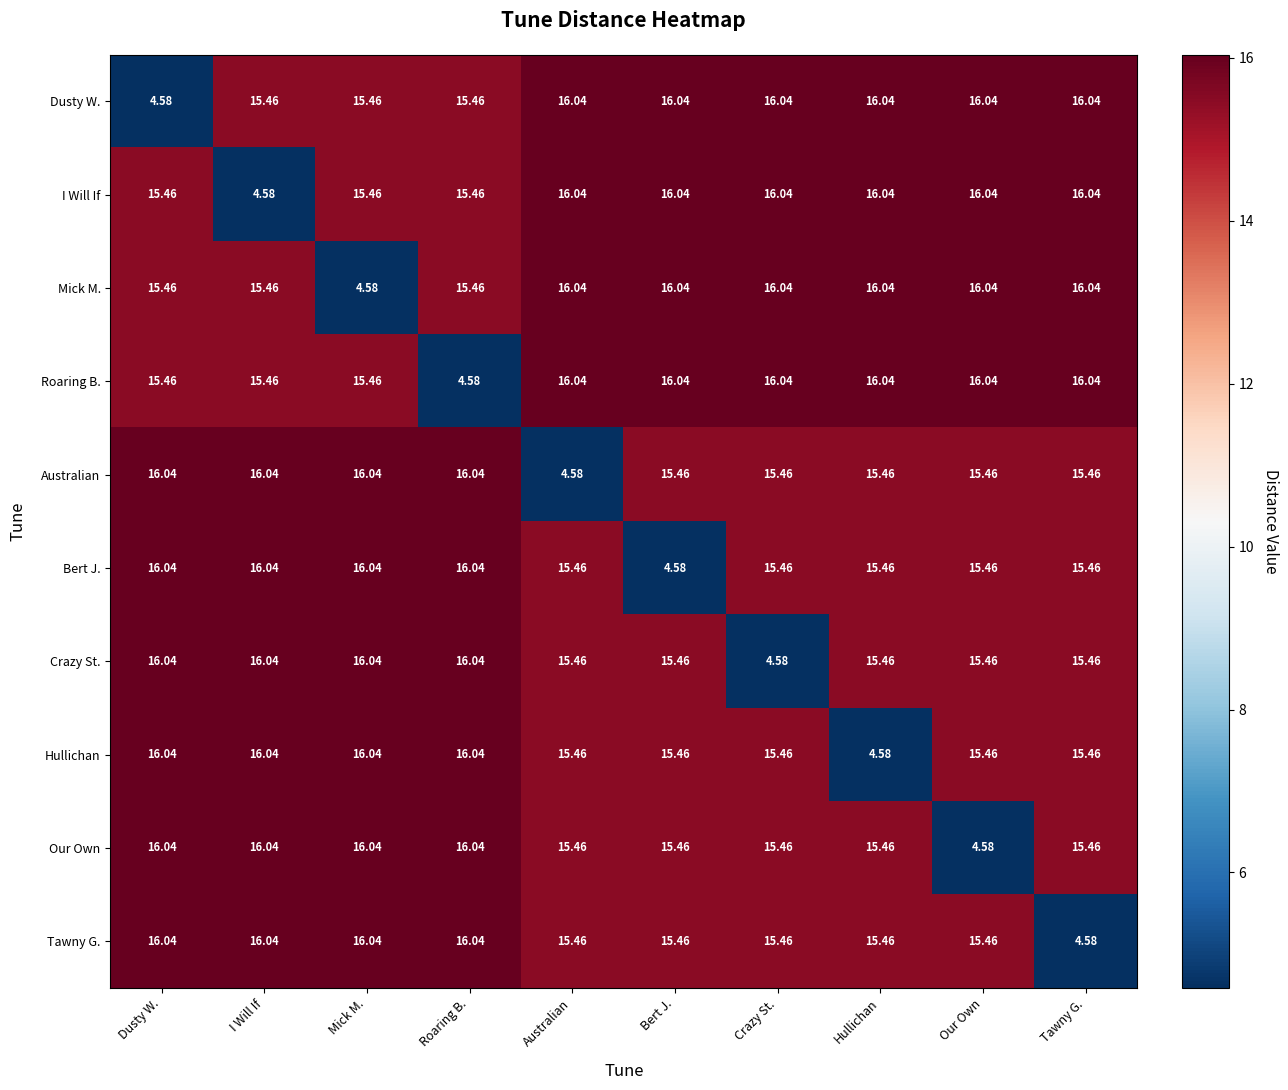

At which label does Mick M. first exceed 16?

Australian